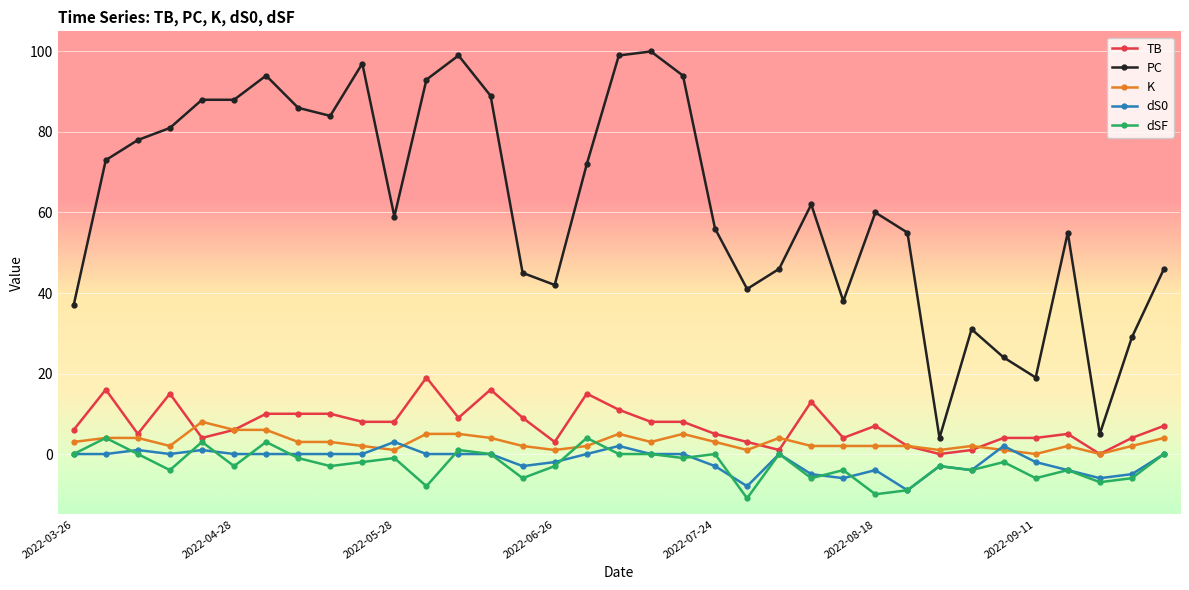

True or false: dSF and PC intersect in this chart.

False